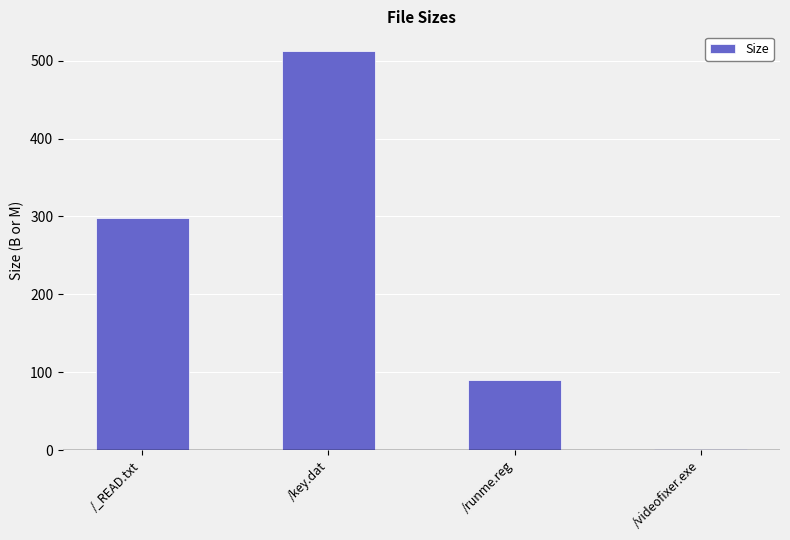

What is the approximate value at /key.dat?

512.0